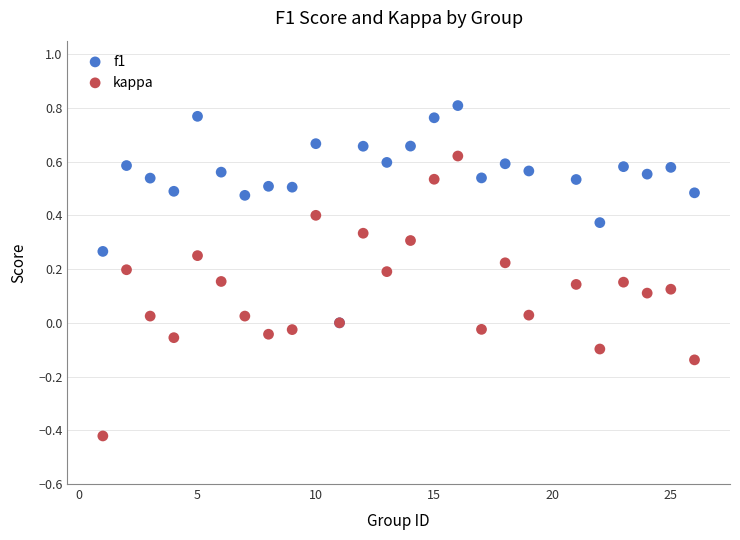

Which series has the widest spread of Y values?

kappa